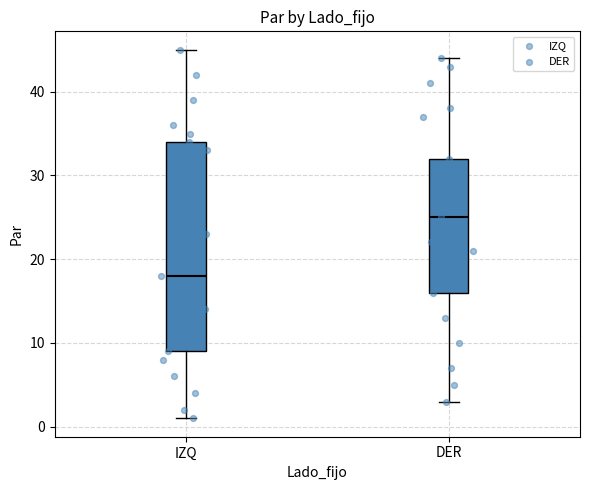

Reading left to right, read every box against the y-axis: the position of its median line, the range the box covers, and the ends of its whiskers. The values are not printed on the chart, so give them approximately, as read against the axis.

IZQ: median 18, box 9 to 34, whiskers 1 to 45
DER: median 25, box 16 to 32, whiskers 3 to 44